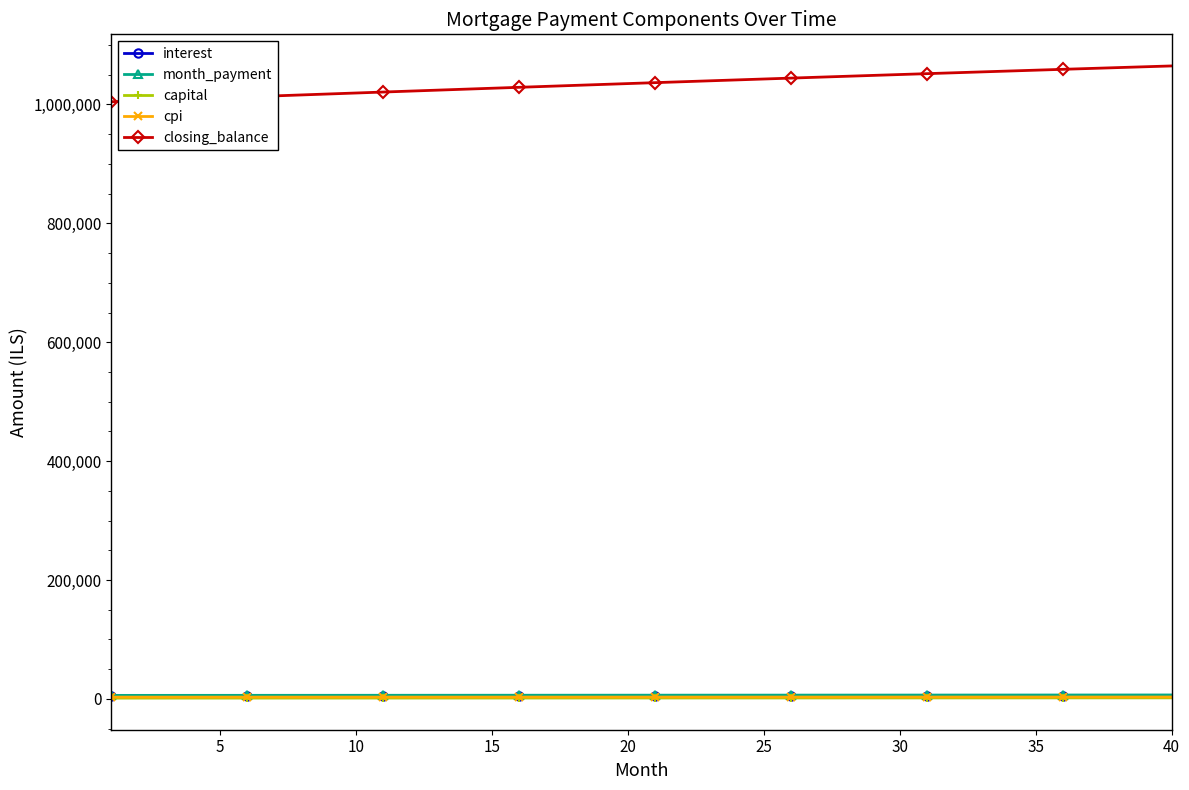

Which series has the widest spread of values?

closing_balance